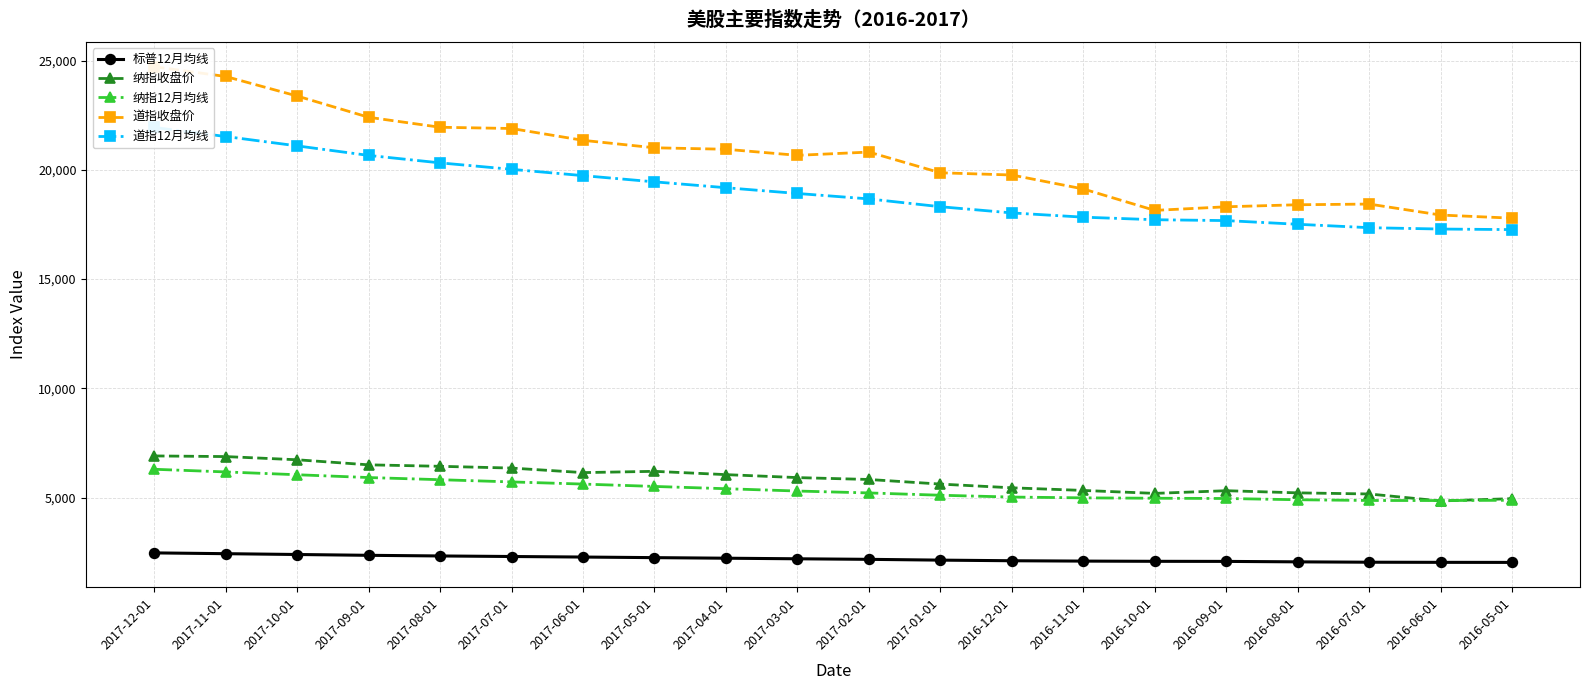

Is it true that 道指12月均线 equals 10296.7 at 2016-08-01?

False